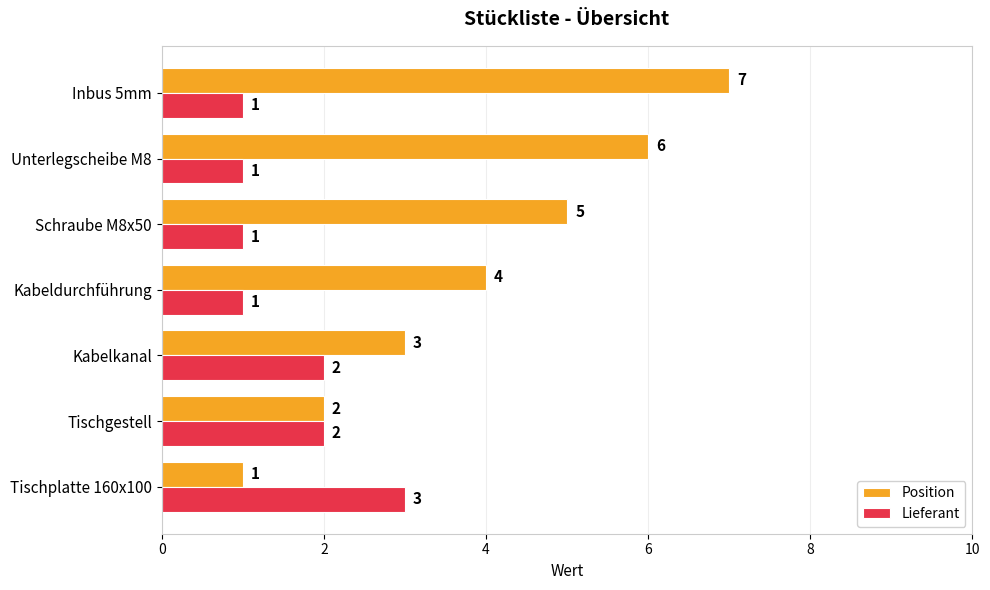

Which series has the largest range (max minus min)?

Position